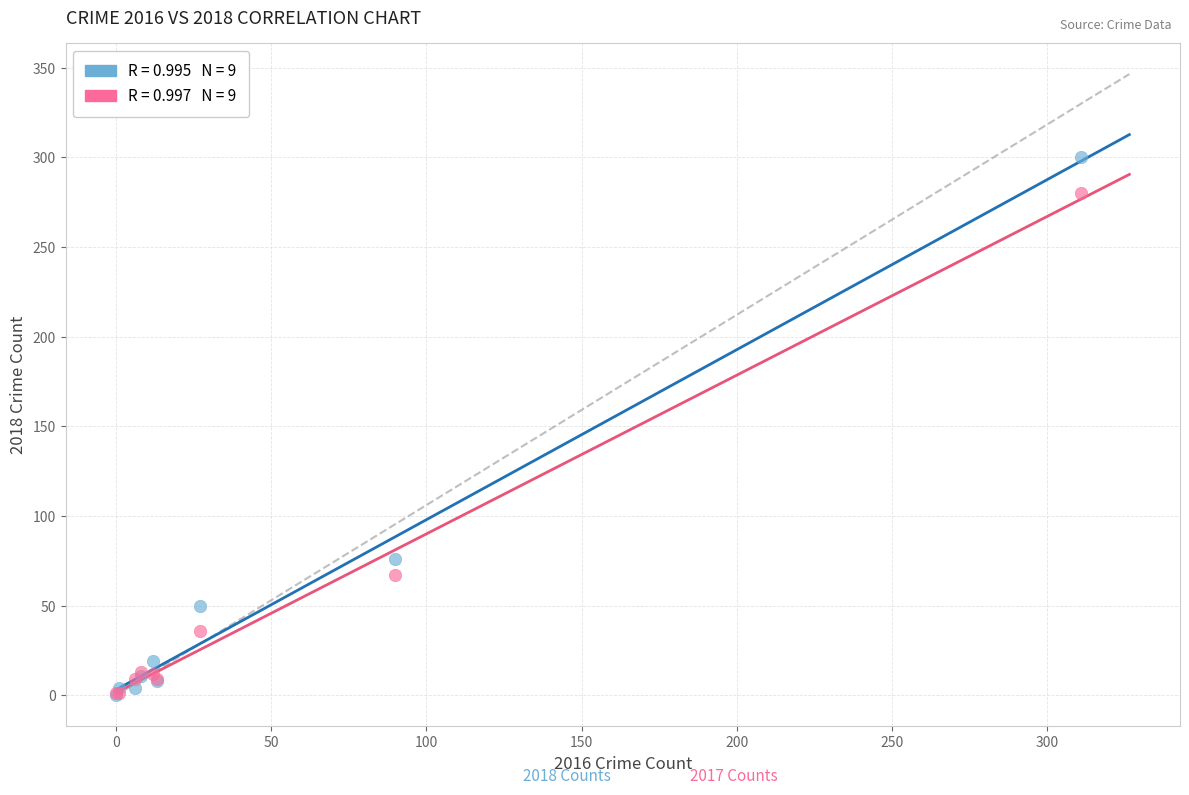

Across all series, what Y value is closest to 150?

76